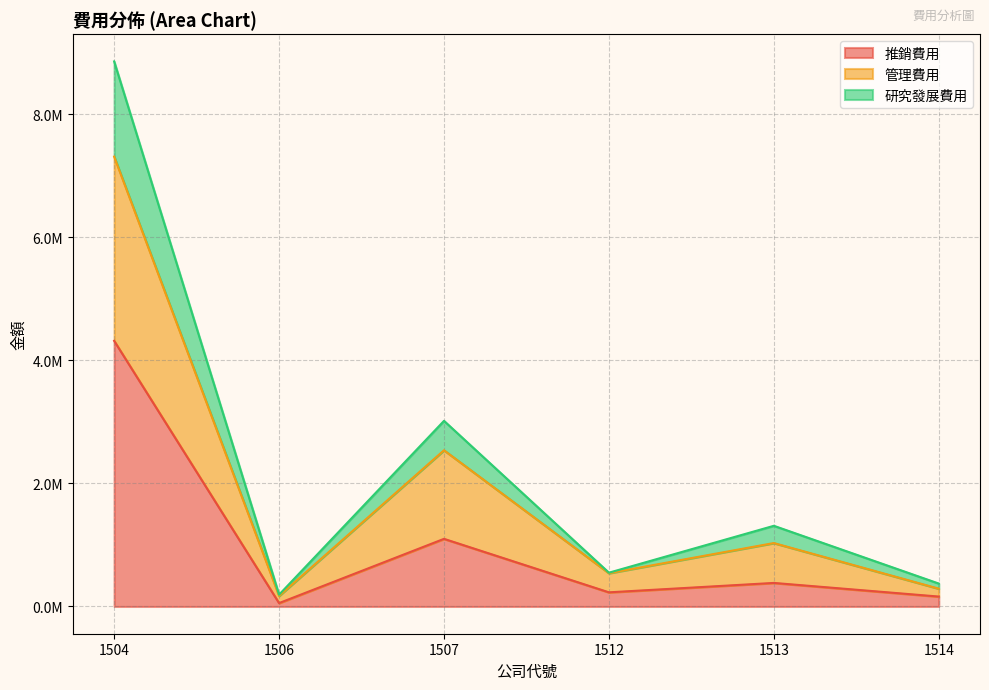

At which category does 推銷費用 reach its first local peak?

1507